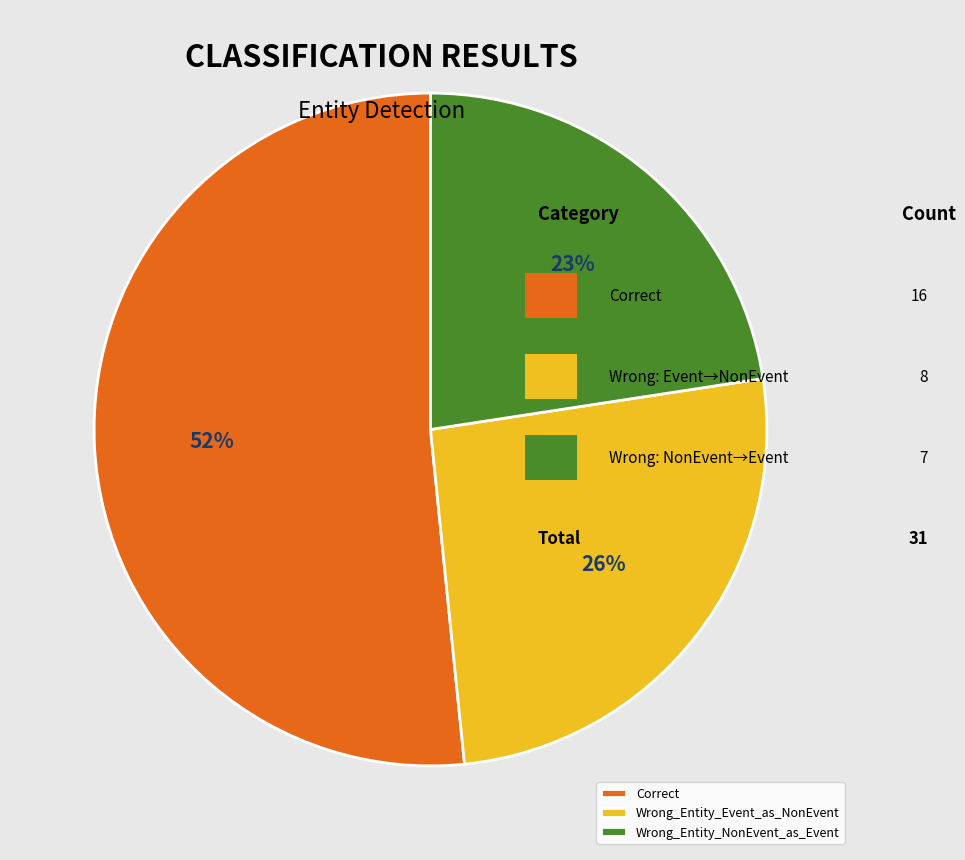

How many slices are in this pie chart?

3